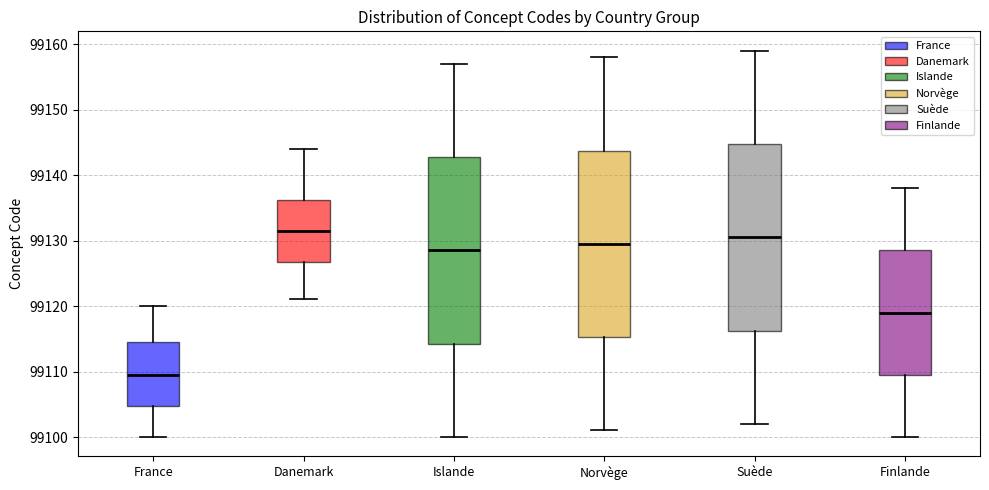

Reading left to right, transcribe this box plot: for each box, give where its median line is, the range the box spans, and where its two whiskers end, as read against the y-axis. The values are not printed on the chart, so give them approximately, as read against the axis.

France: median 99110, box 99105 to 99115, whiskers 99100 to 99120
Danemark: median 99132, box 99127 to 99136, whiskers 99121 to 99144
Islande: median 99129, box 99114 to 99143, whiskers 99100 to 99157
Norvège: median 99130, box 99115 to 99144, whiskers 99101 to 99158
Suède: median 99131, box 99116 to 99145, whiskers 99102 to 99159
Finlande: median 99119, box 99110 to 99129, whiskers 99100 to 99138